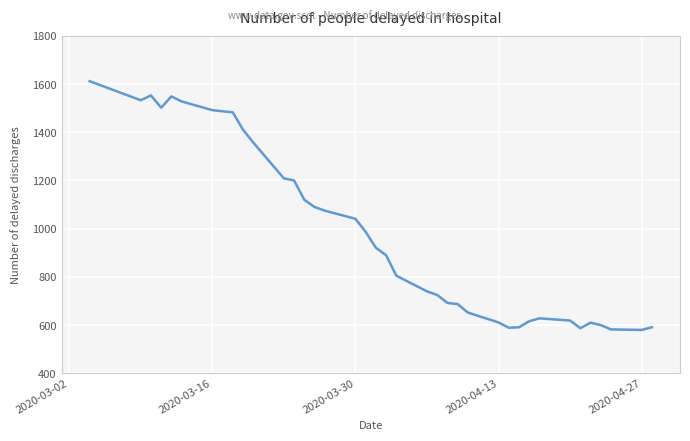

What is the minimum value shown in the chart?

580